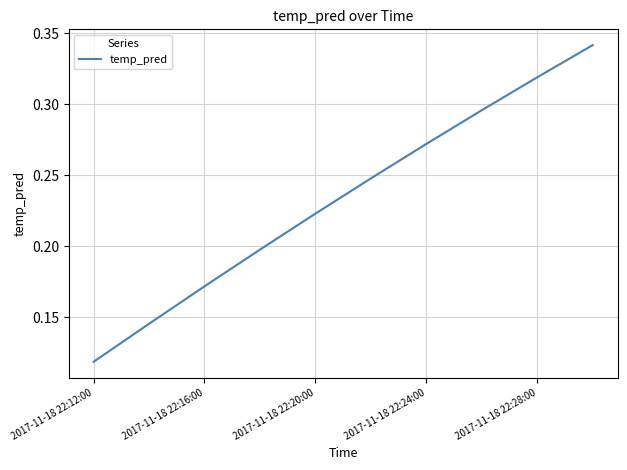

Which label corresponds to the smallest value in the chart?

2017-11-18 22:12:00